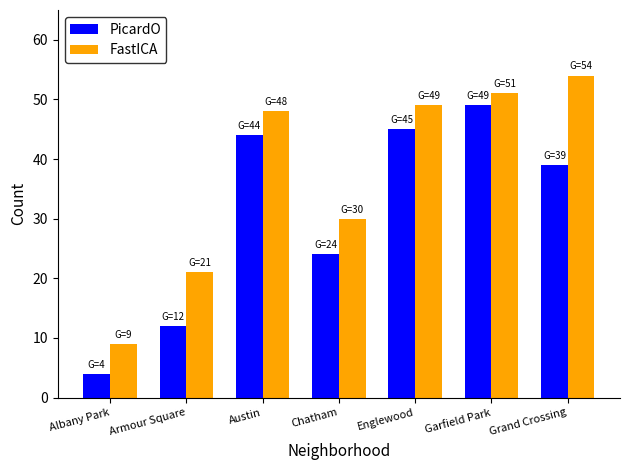

What is the value of the FastICA bar at the 1st from the left?

9